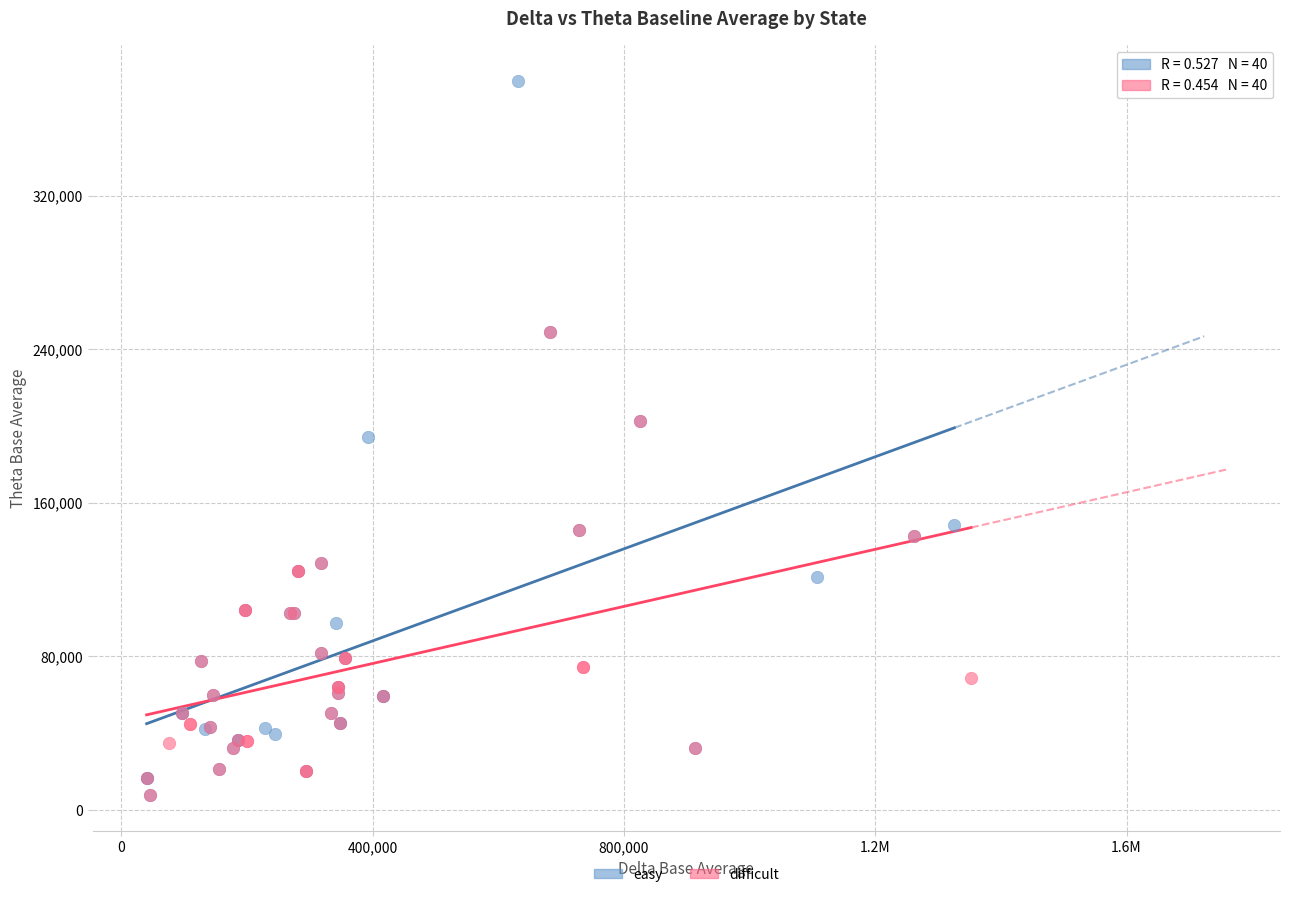

Which series has the widest spread of Y values?

easy